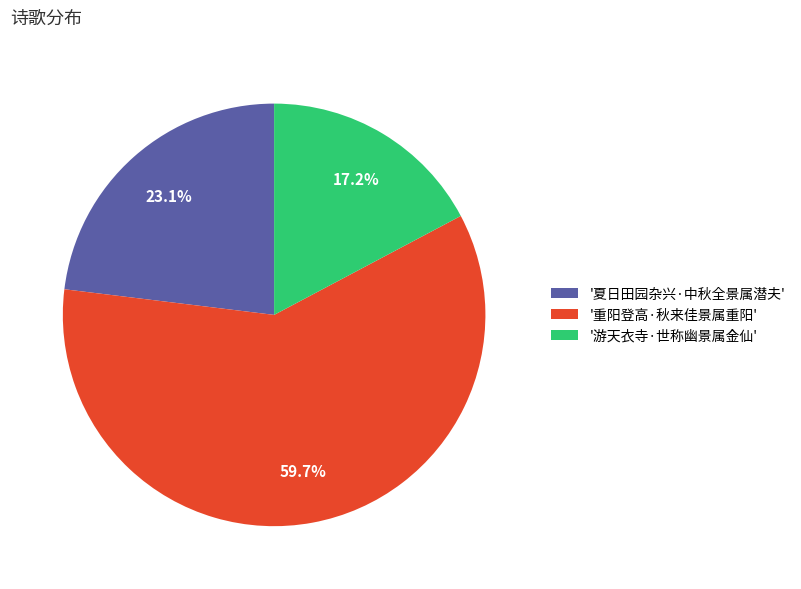

What is the smallest slice in the pie chart?

'游天衣寺·世称幽景属金仙'